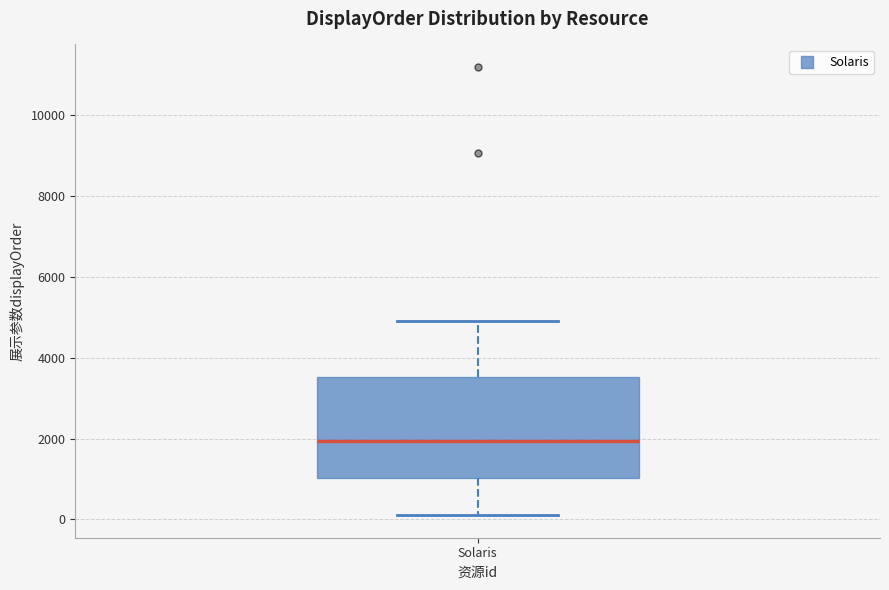

Transcribe this box plot: give where the median line is, the range the box spans, and where the two whiskers end, as read against the y-axis. The values are not printed on the chart, so give them approximately, as read against the axis.

median 2000, box 1000 to 3600, whiskers 200 to 5000